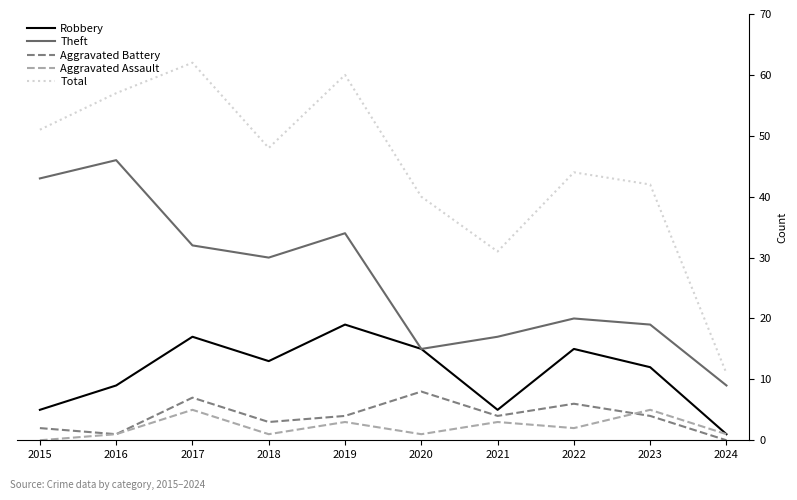

At 2018, list the series in order from largest to smallest.

Total, Theft, Robbery, Aggravated Battery, Aggravated Assault